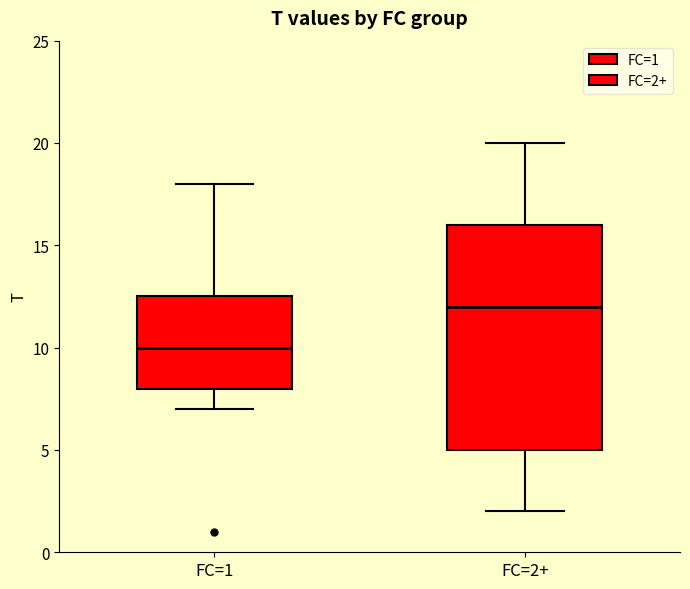

Reading left to right, transcribe this box plot: for each box, give where its median line is, the range the box spans, and where its two whiskers end, as read against the y-axis. The values are not printed on the chart, so give them approximately, as read against the axis.

FC=1: median 10.0, box 8.0 to 12.5, whiskers 7.0 to 18.0
FC=2+: median 12.0, box 5.0 to 16.0, whiskers 2.0 to 20.0